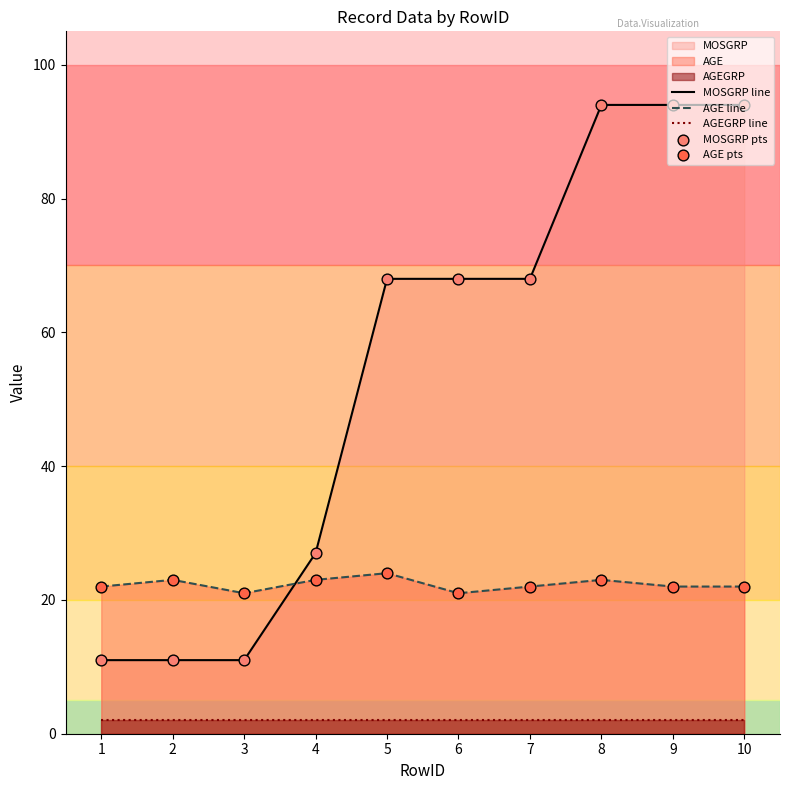

Which series changed the most between 3 and 4?

MOSGRP line